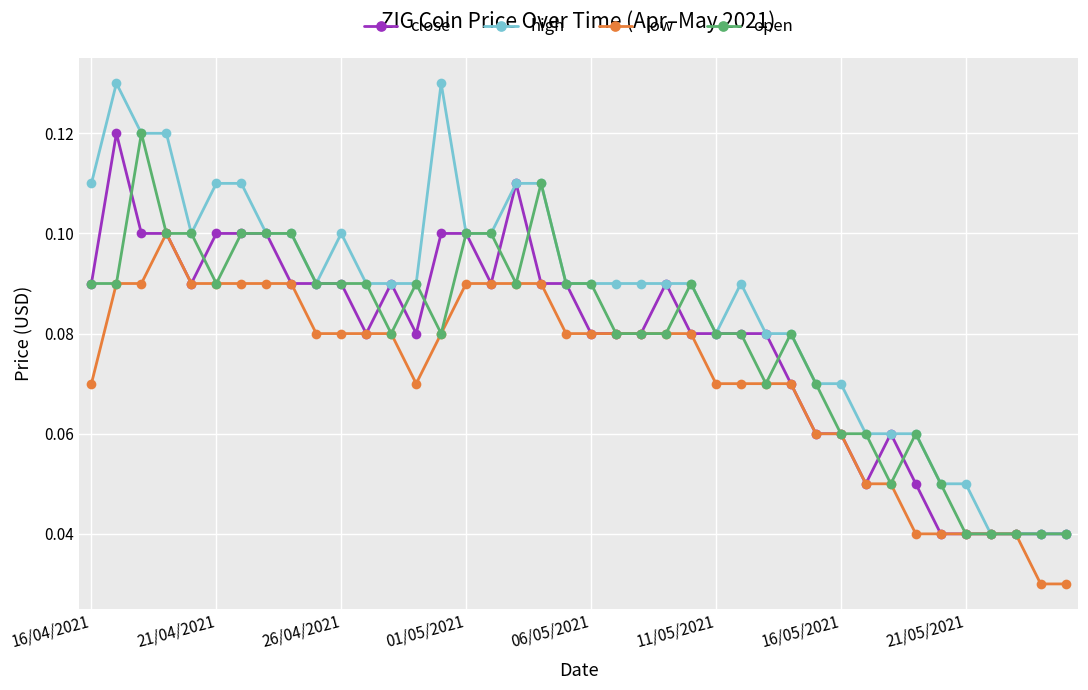

Which series has the widest spread of values?

high